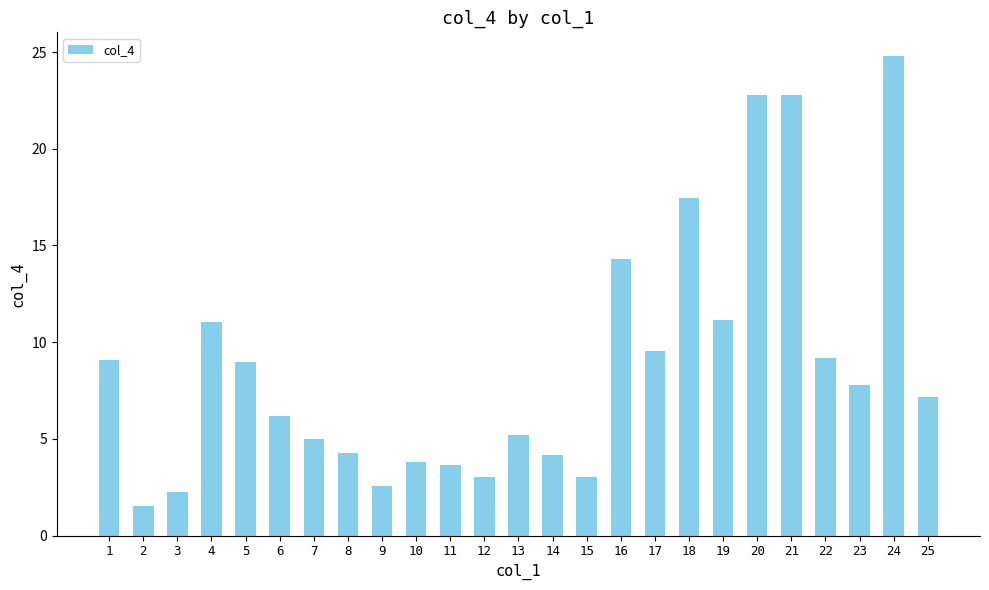

How many series are shown in this chart?

1